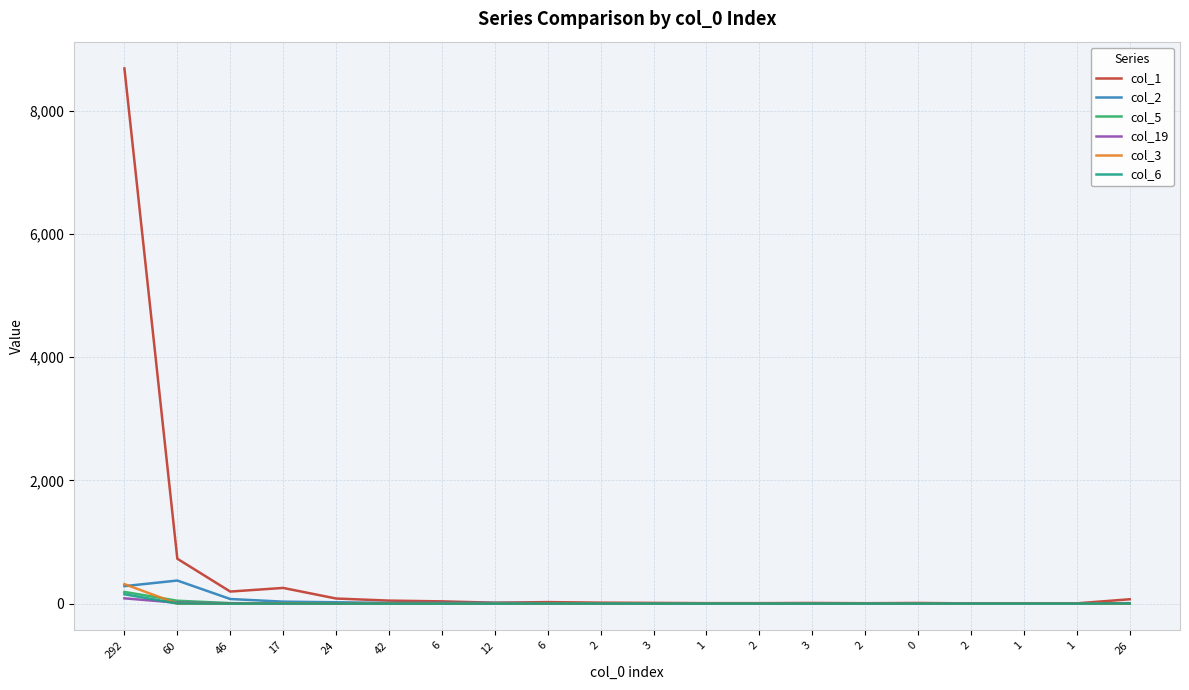

What is the difference between the highest and lowest values at 1?

8